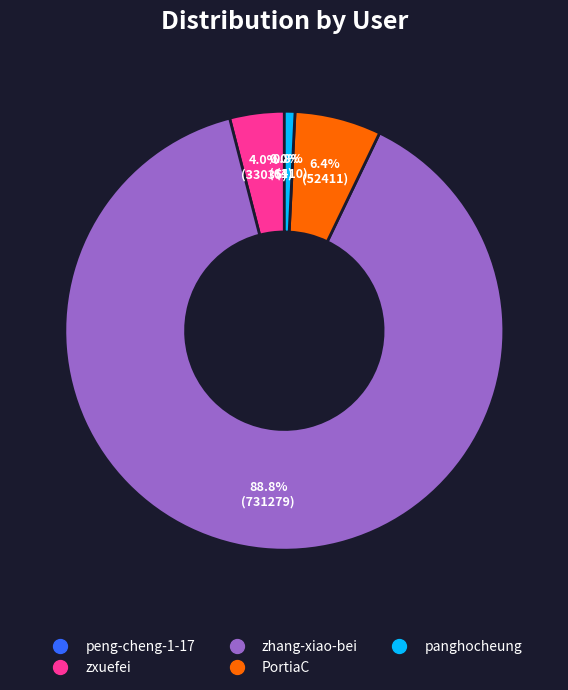

What percentage is NOT represented by panghocheung?

99.2%